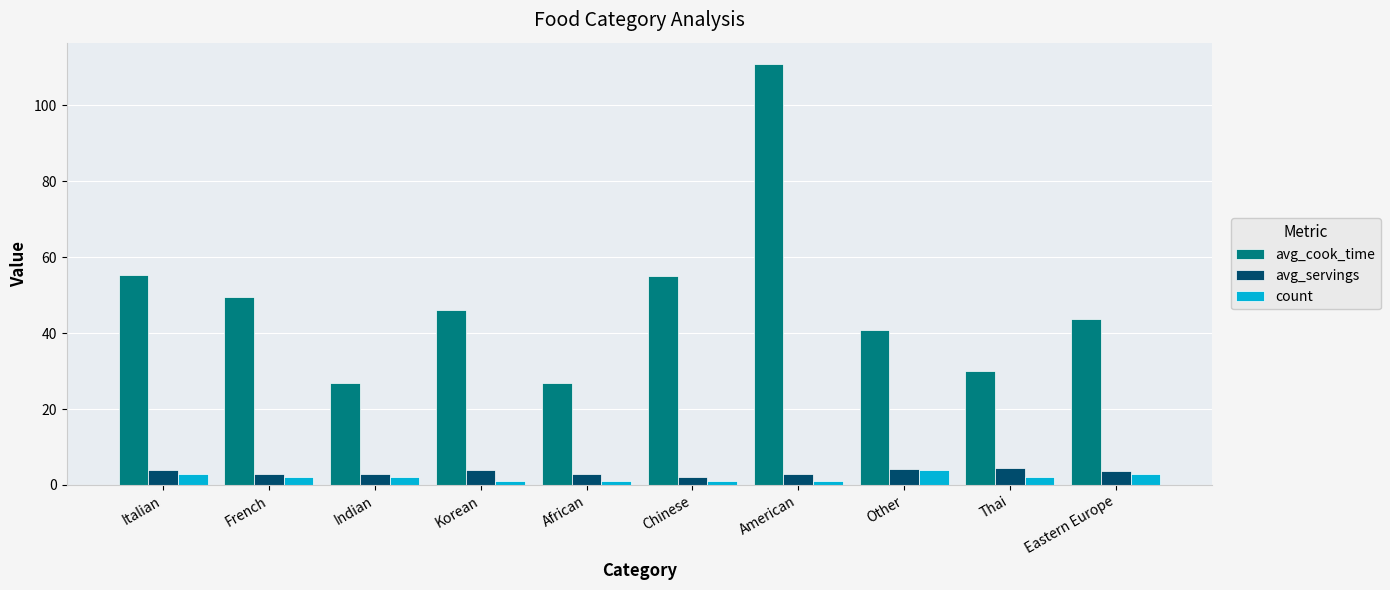

How many values in the avg_cook_time series are below 46?

5